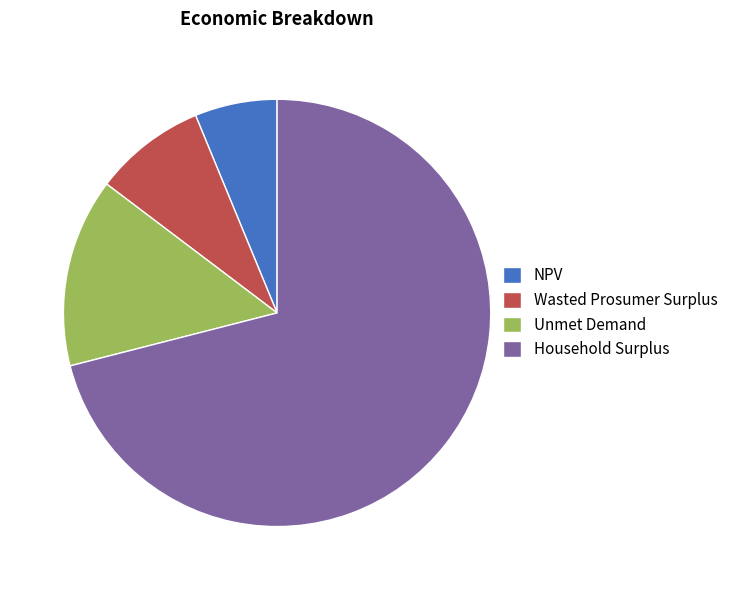

What is the ratio of the value at Wasted Prosumer Surplus to the value at NPV?

1.4